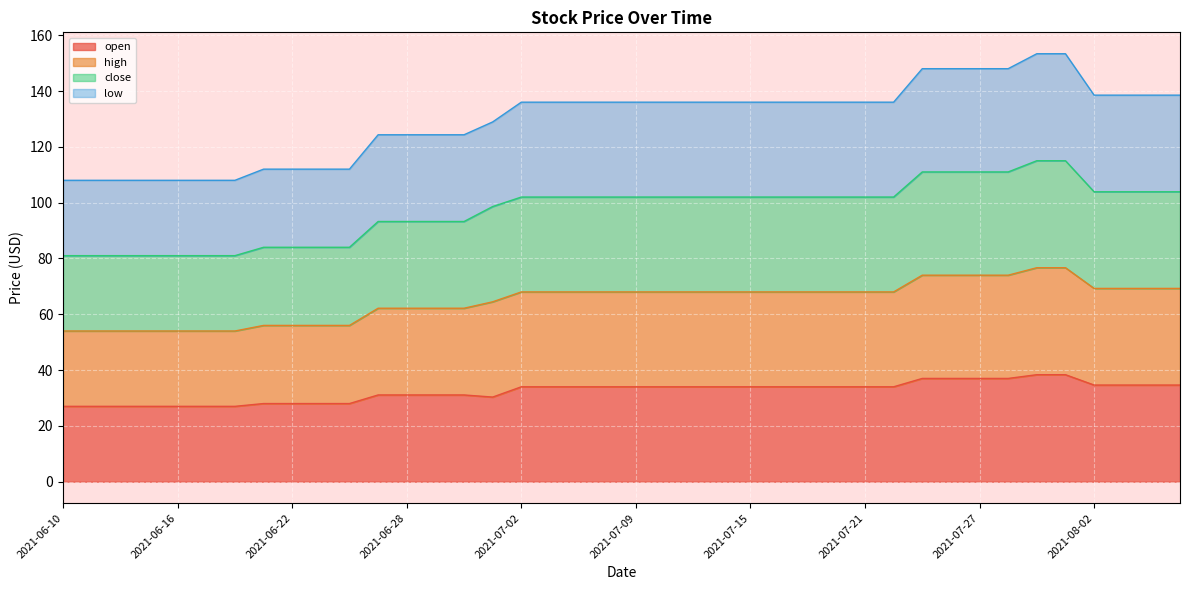

List the series in order of their overall mean, highest first.

low, high, close, open